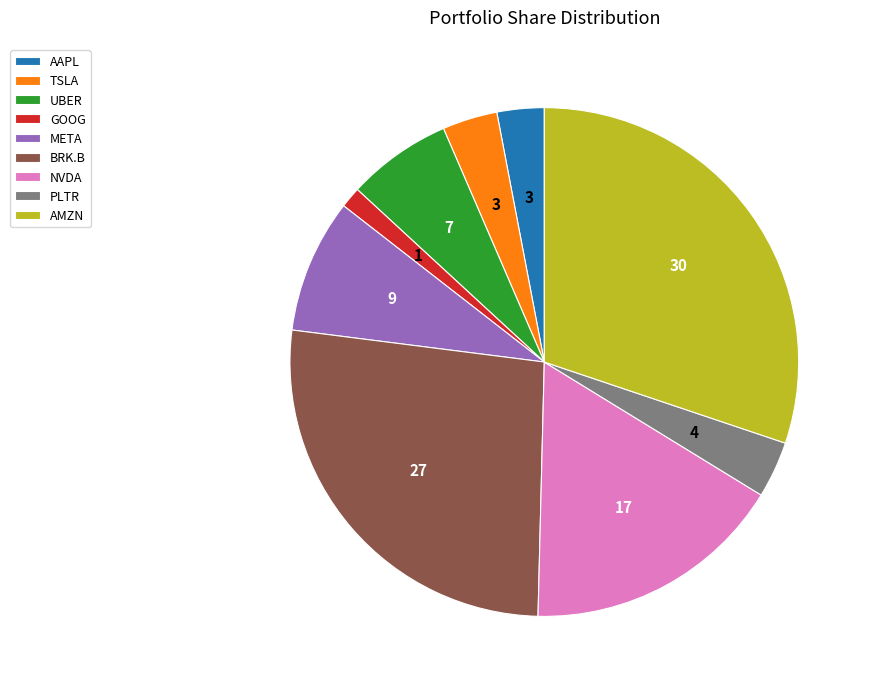

How many segments does this pie chart have?

9